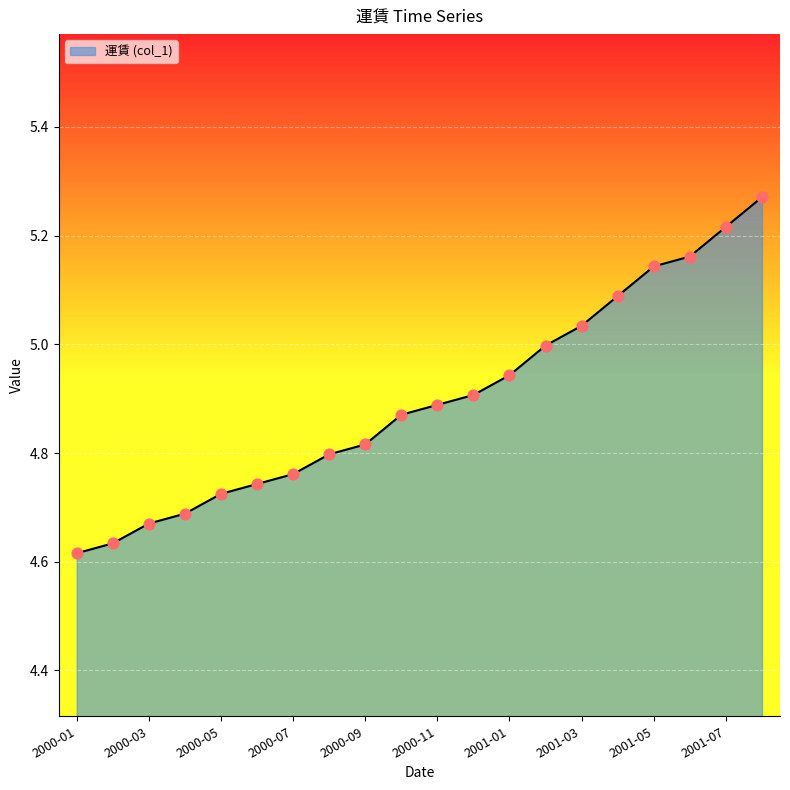

What is the difference between the maximum and minimum values?

0.7